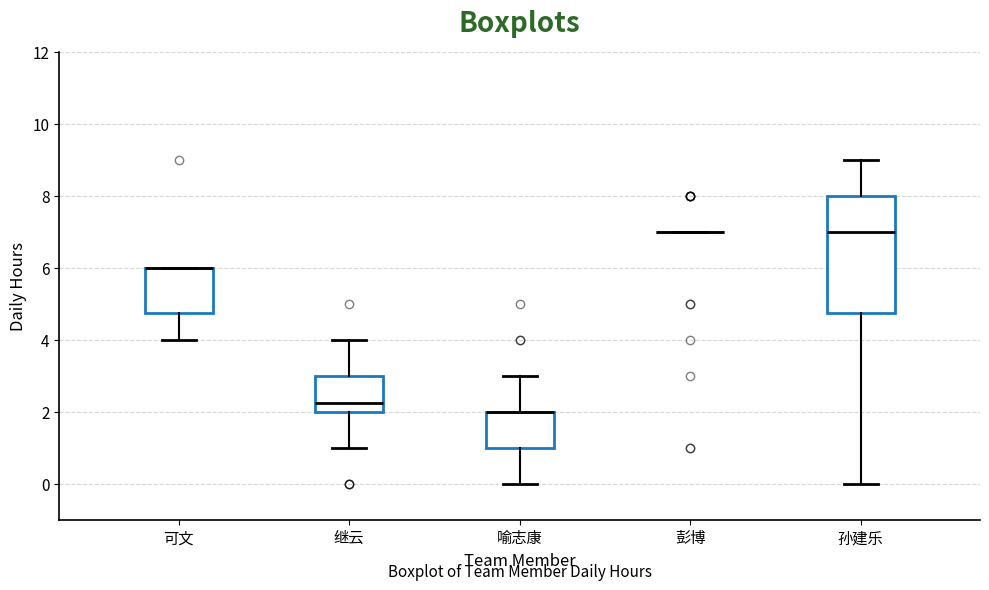

Where does the lower whisker of the box for 可文 end on the y-axis? The values are not printed on the chart, so give them approximately, as read against the axis.

4.0